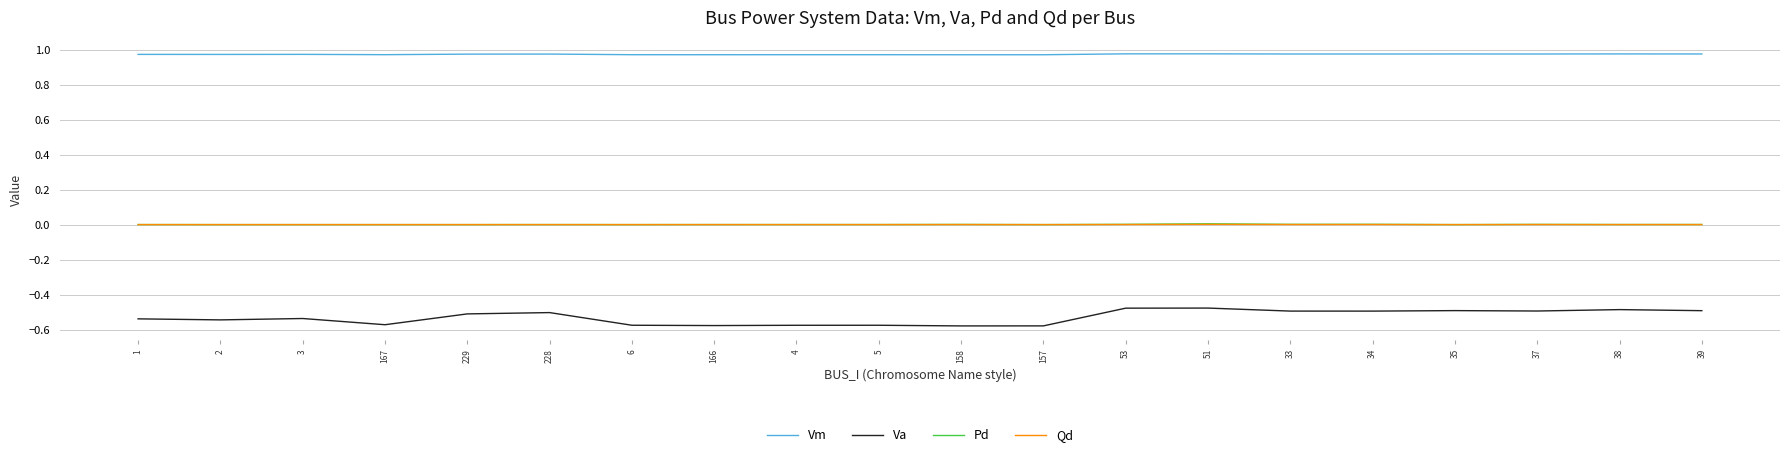

How many lines are shown in the chart?

4